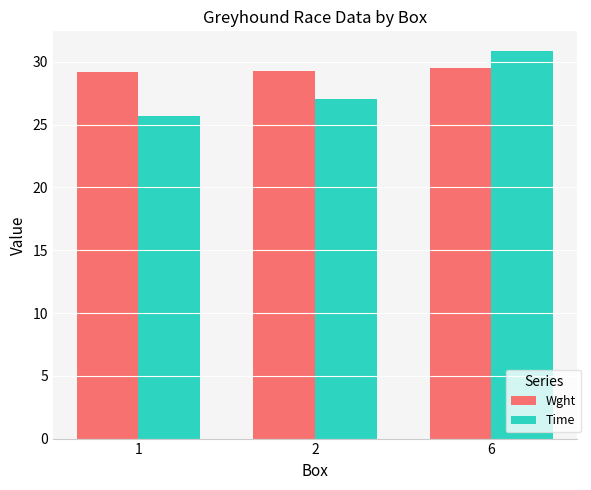

Between 2 and 6, which series saw the biggest shift?

Time